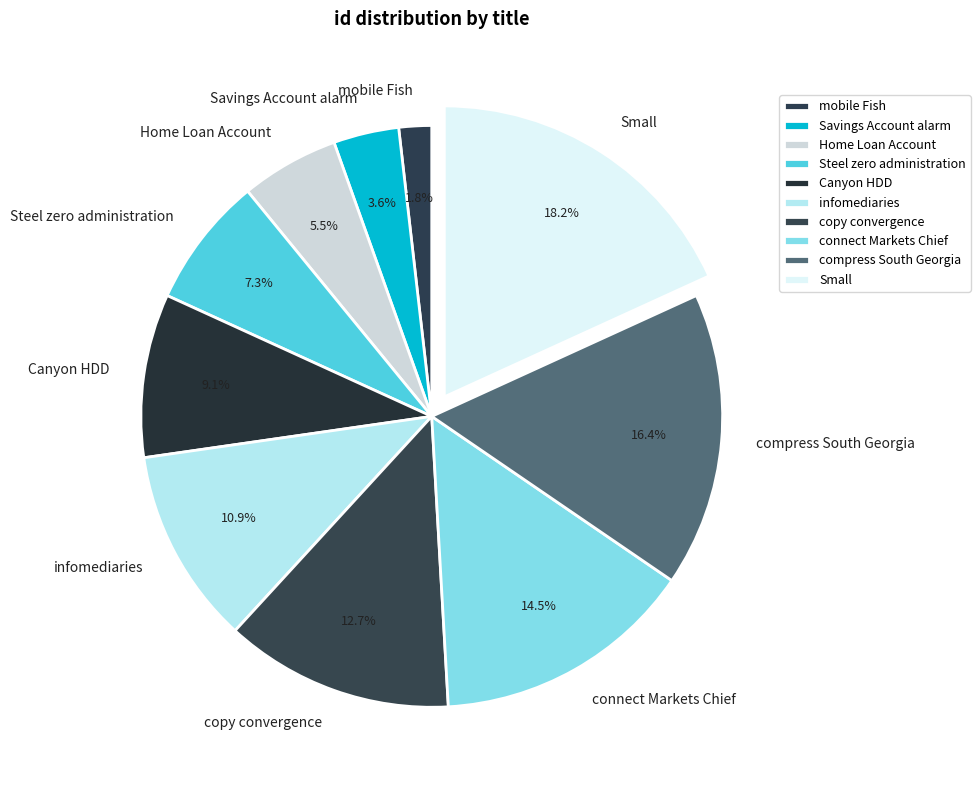

The Small slice represents 18% of the pie. True or false?

True